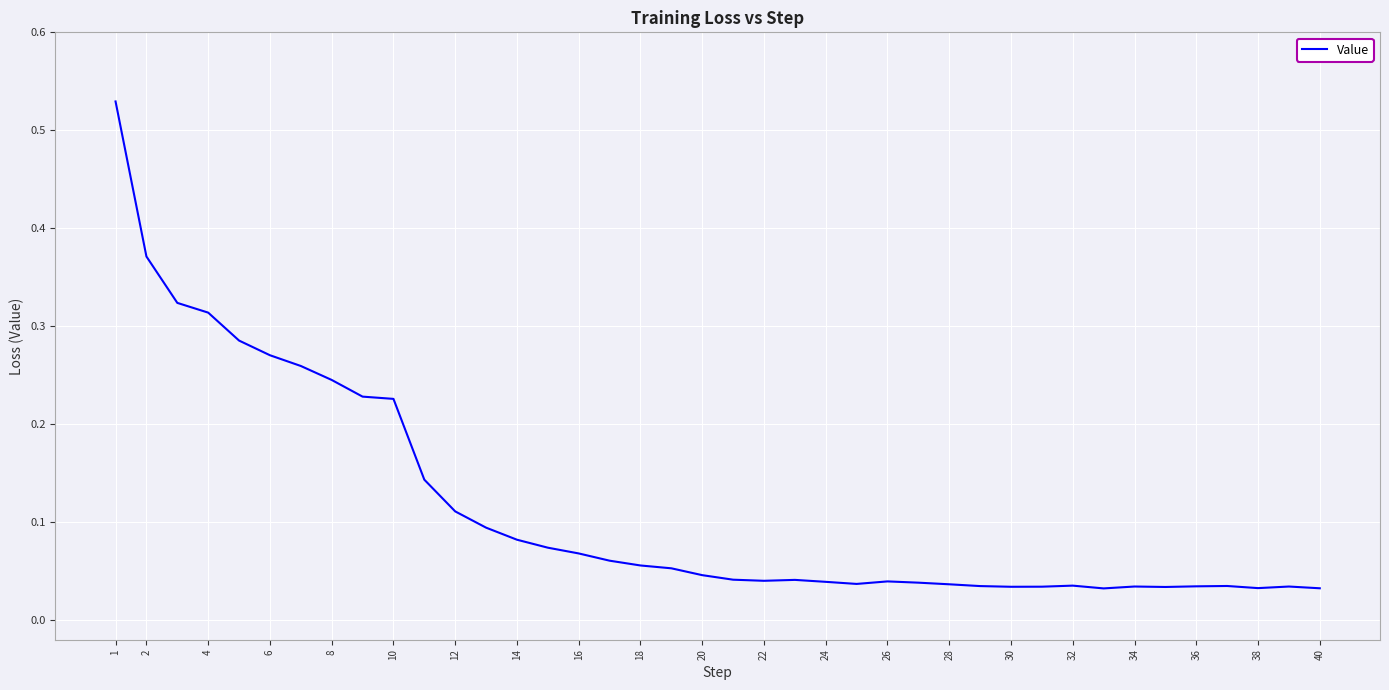

The value at 24 is 0.1. True or false?

False